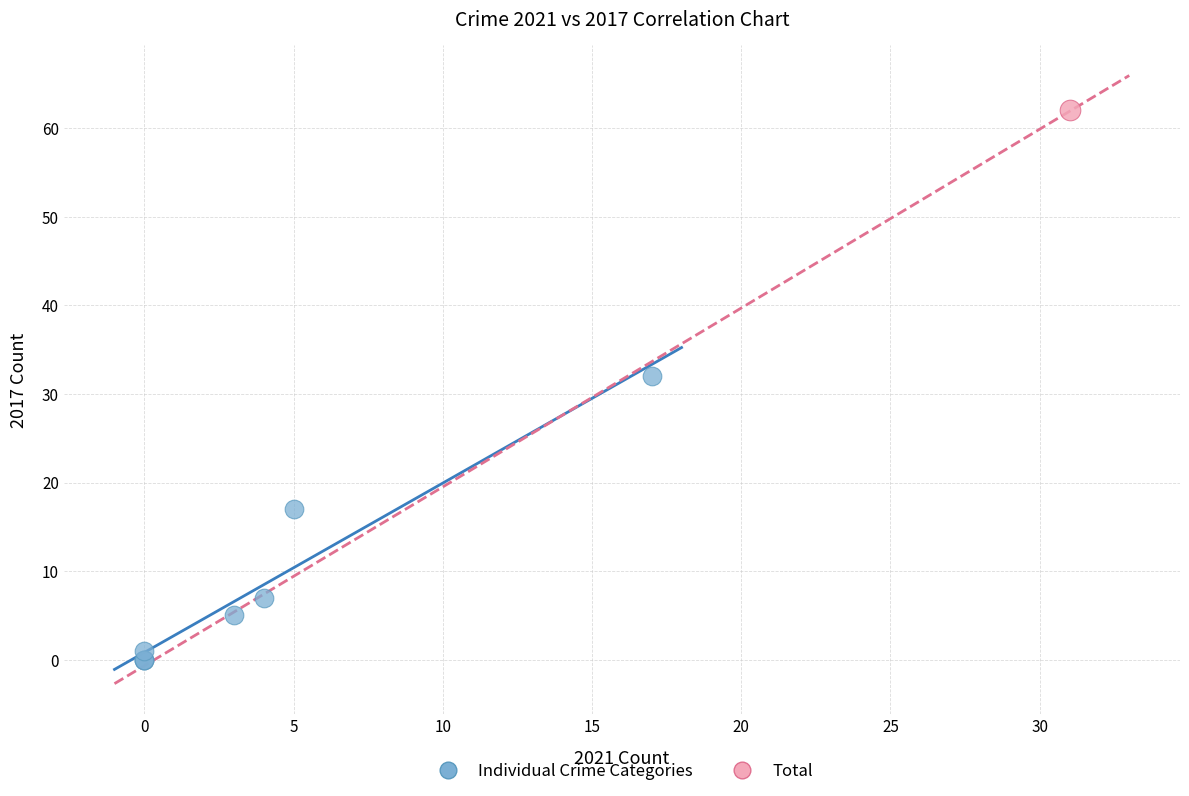

What are all the series names shown in the legend?

Individual Crime Categories, Total